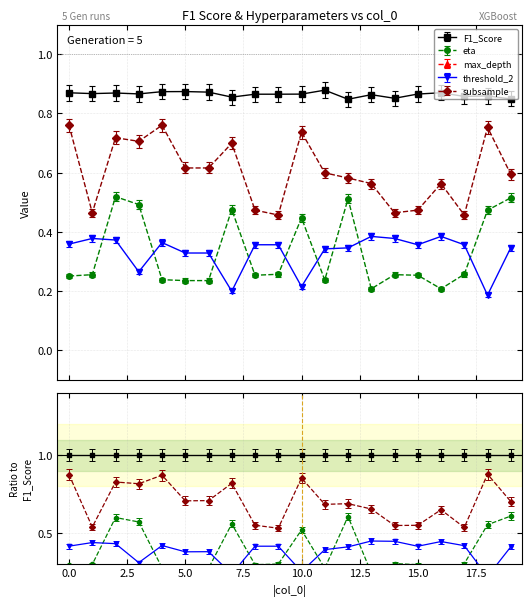

What is the lowest value of the max_depth series?

4.3